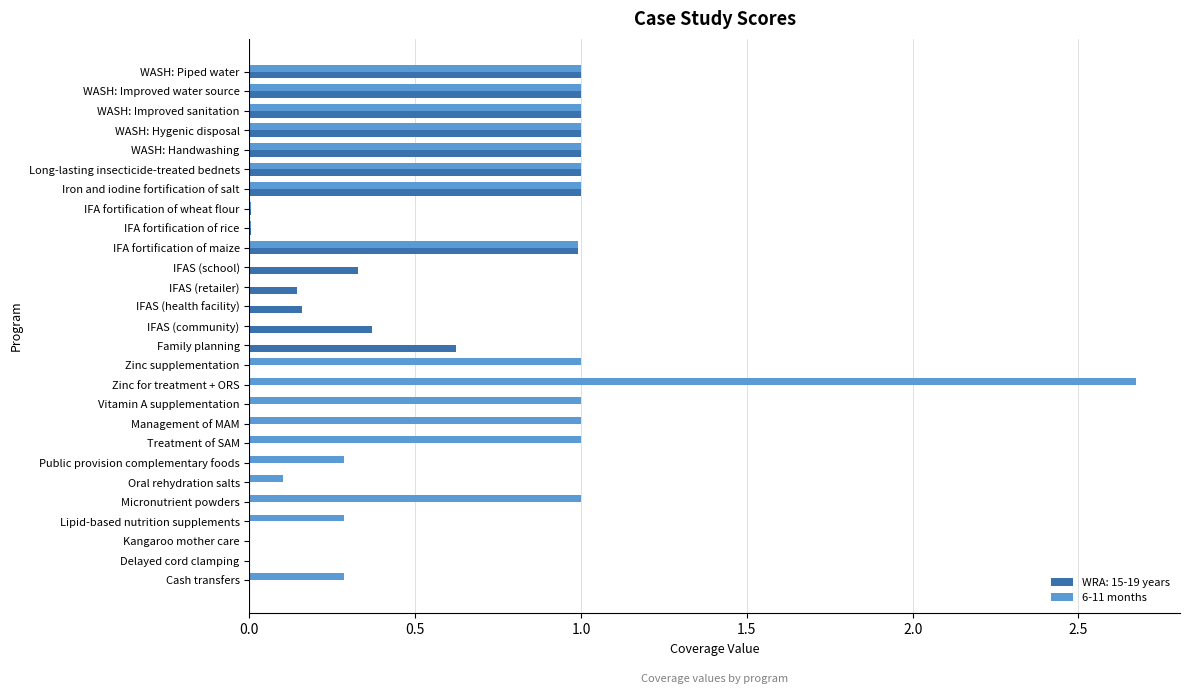

Which series changed the most between Treatment of SAM and IFAS (community)?

6-11 months